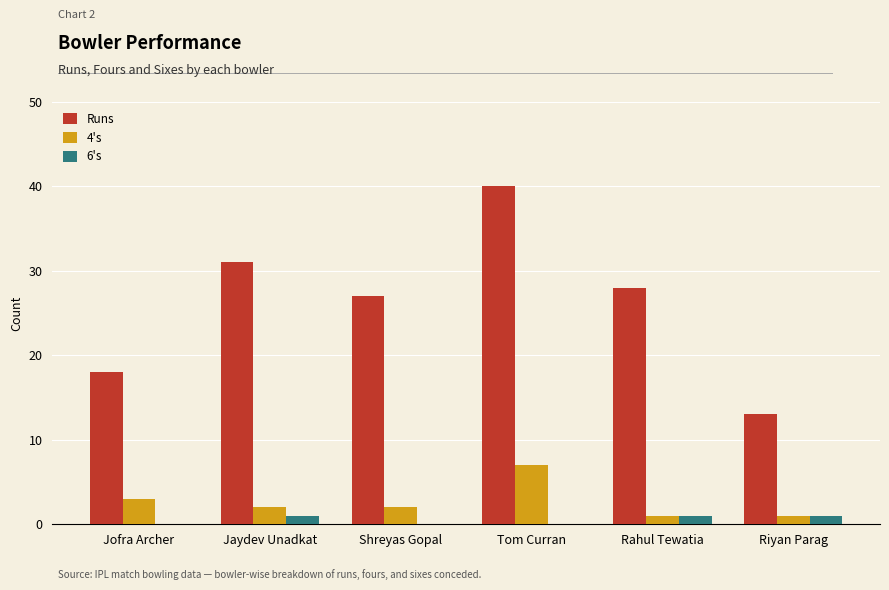

What is the highest value of the 6's series?

1